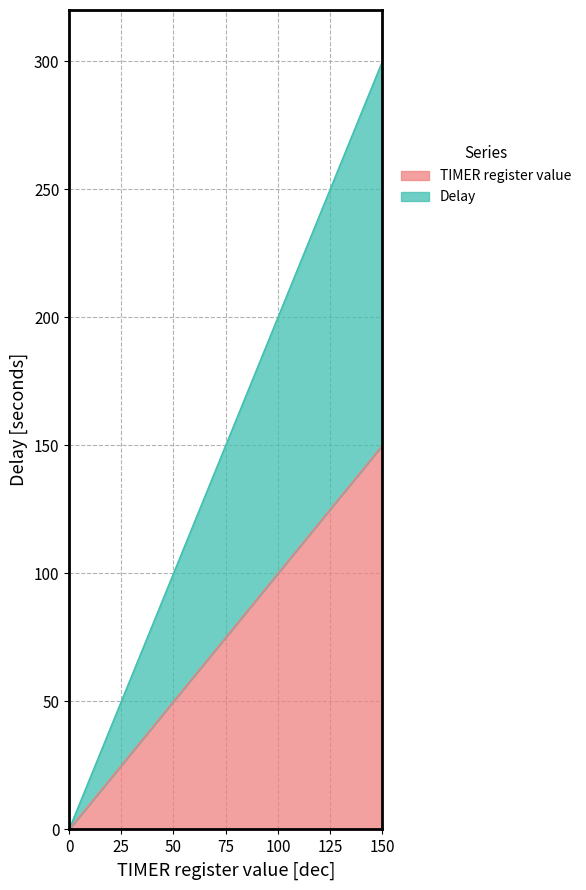

How many values in the Delay series are below 160?

8